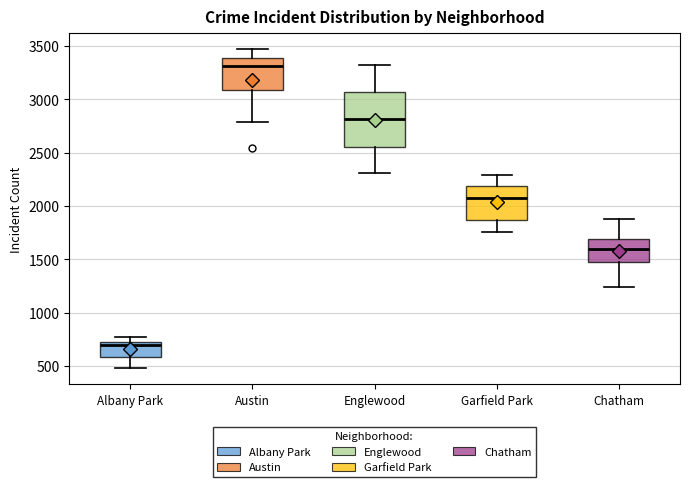

Which box's median line is the highest?

Austin